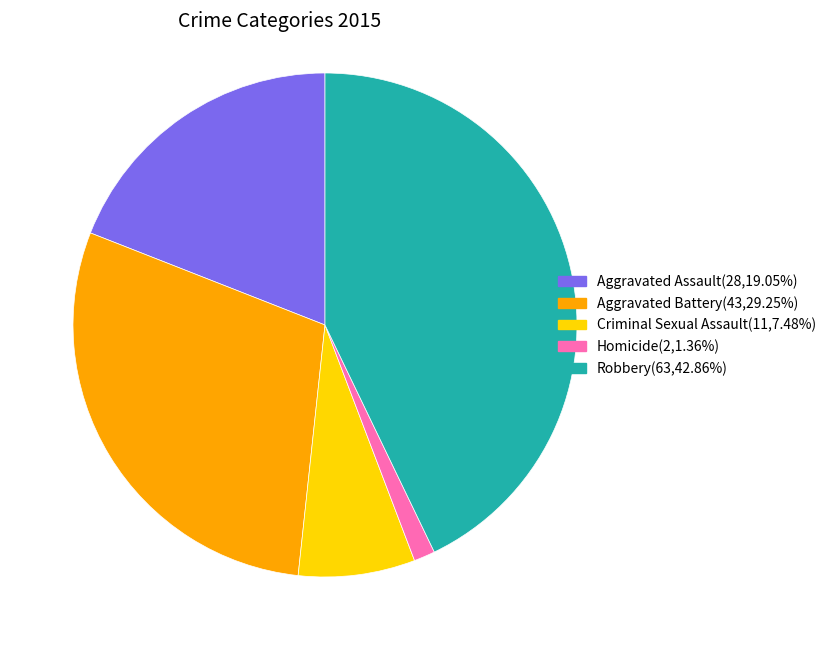

Which has a higher value, Aggravated Battery or Criminal Sexual Assault?

Aggravated Battery